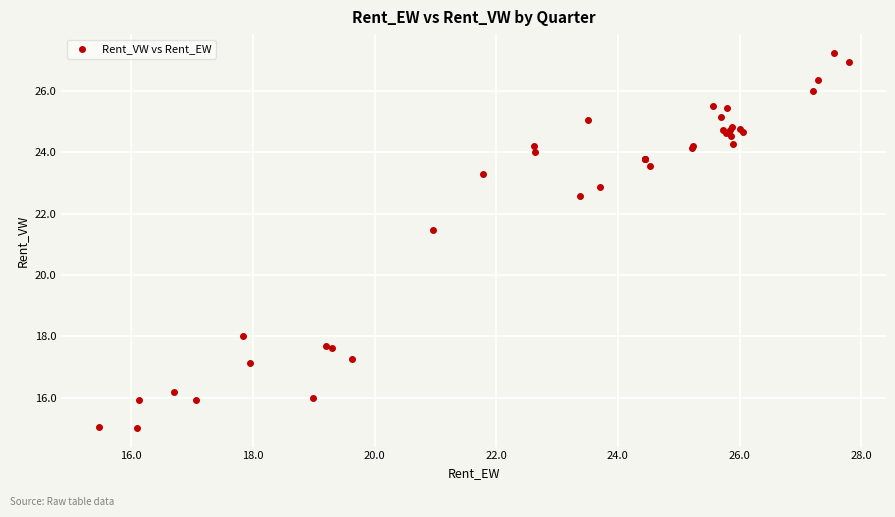

What Y value in the scatter plot is closest to 21?

21.5